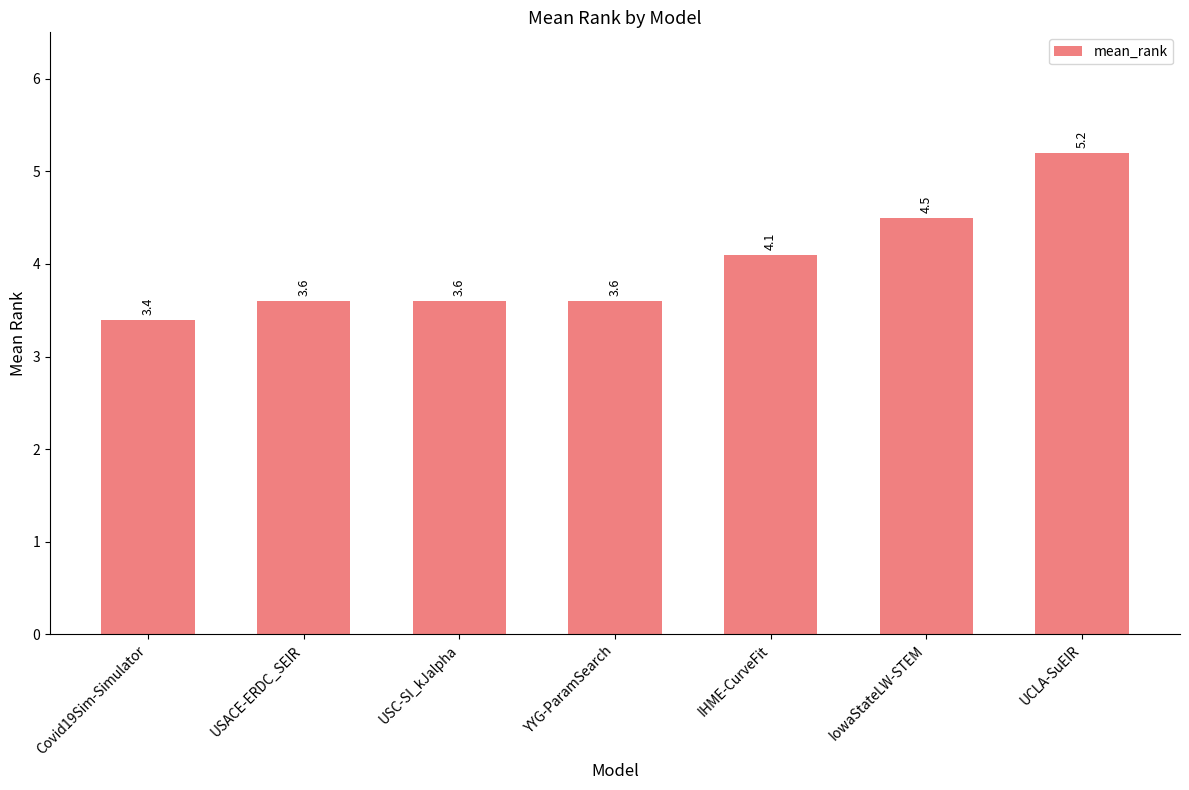

Between IHME-CurveFit and USACE-ERDC_SEIR, which is larger?

IHME-CurveFit